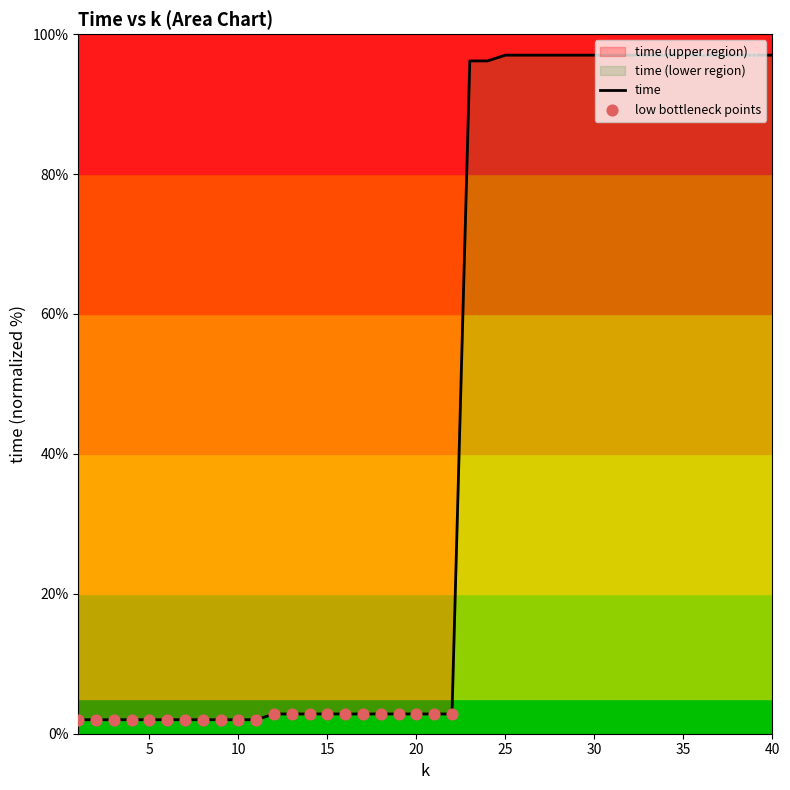

What is the ratio of the value at 9 to the value at 14?

0.7